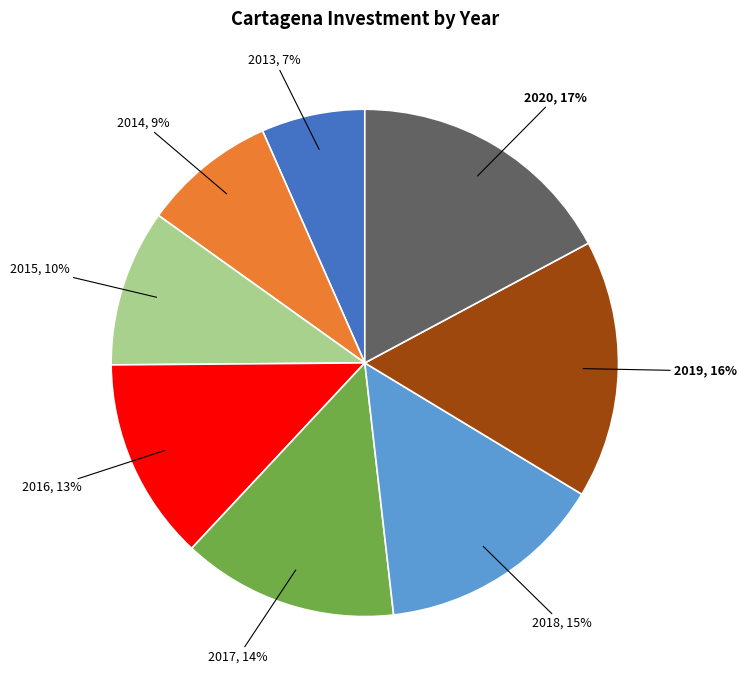

True or false: 2013 accounts for 7% of the total.

True